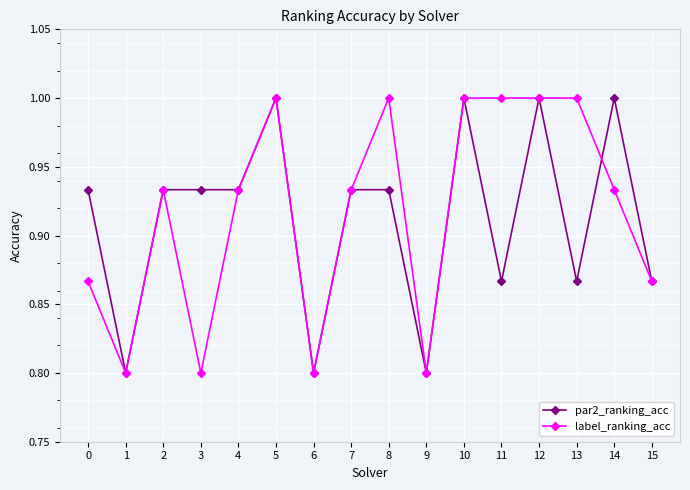

What is the maximum value for label_ranking_acc?

1.0